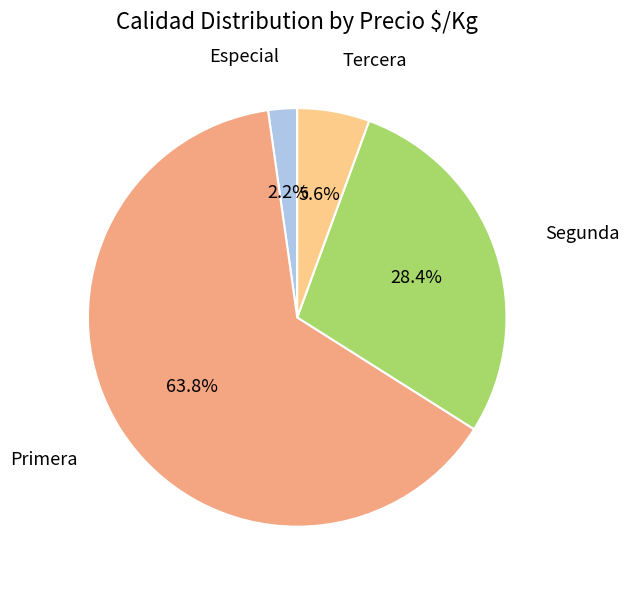

Count the number of slices in the pie.

4